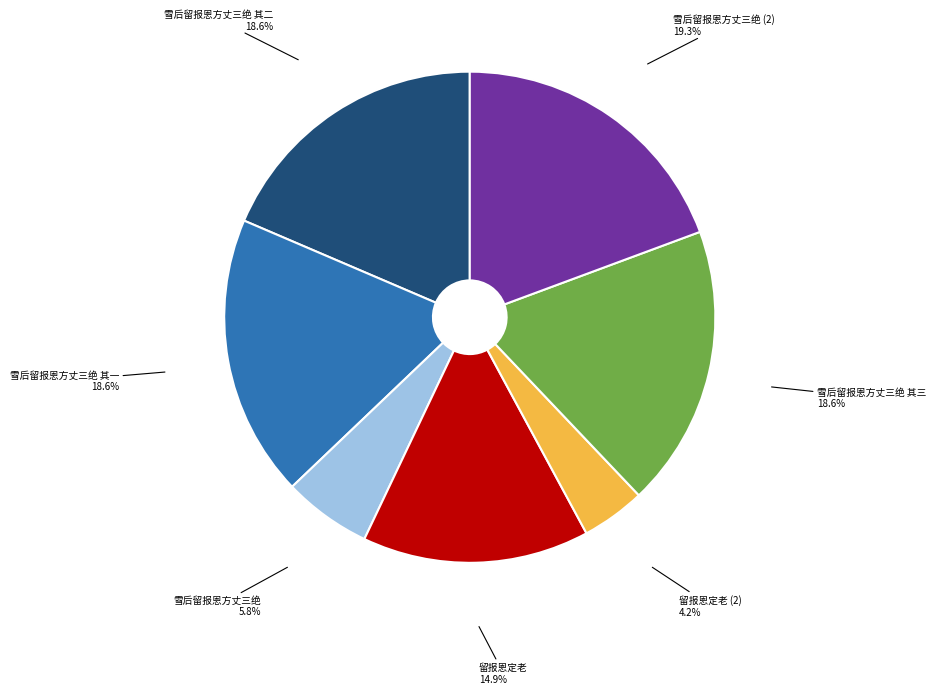

To the nearest percent, what portion does 雪后留报恩方丈三绝 其三 represent?

19%